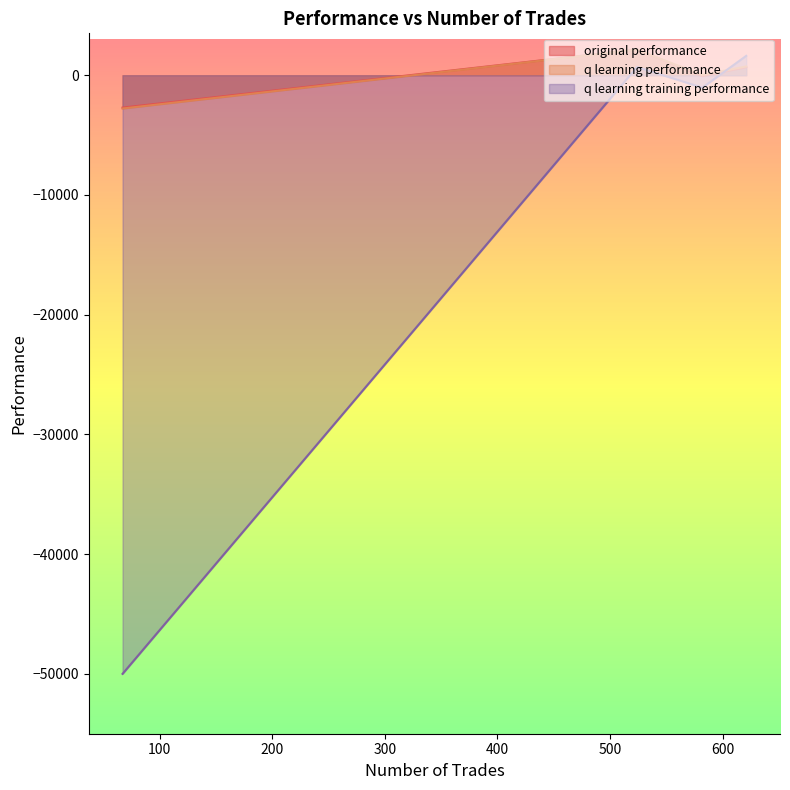

Reading left to right, what are all the values shown in this chart?

original performance: -72.1	676.9	2147.4	-2704.6
q learning performance: 13.4	737.4	2136.6	-2780.2
q learning training performance: -1036.4	1618.9	687.9	-50000.0